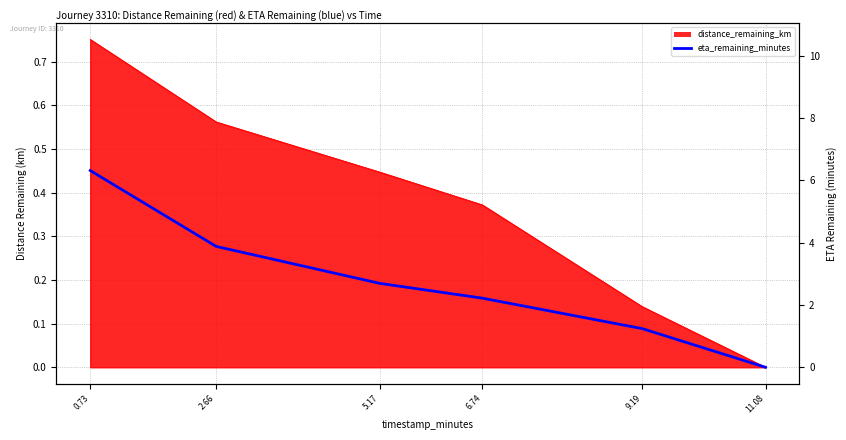

How many values exceed 0?

5